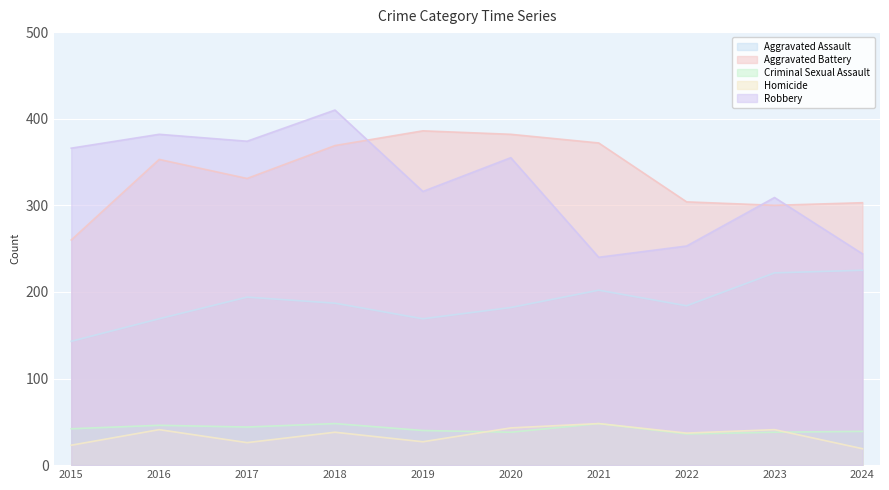

At which category is the sum across all series the highest?

2018